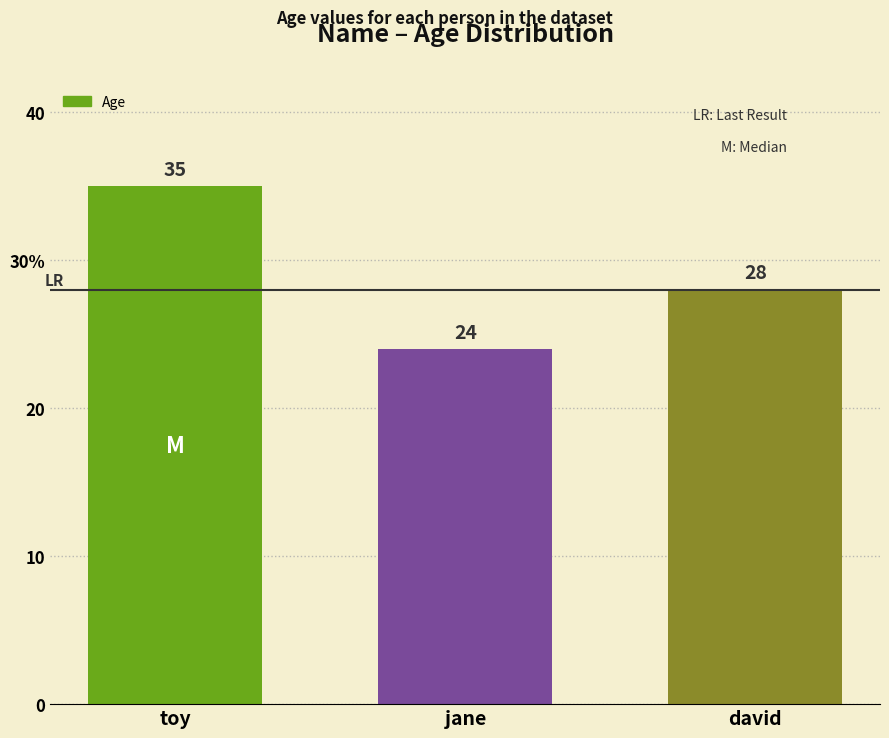

Reading left to right, transcribe all the data shown in this chart.

35	24	28